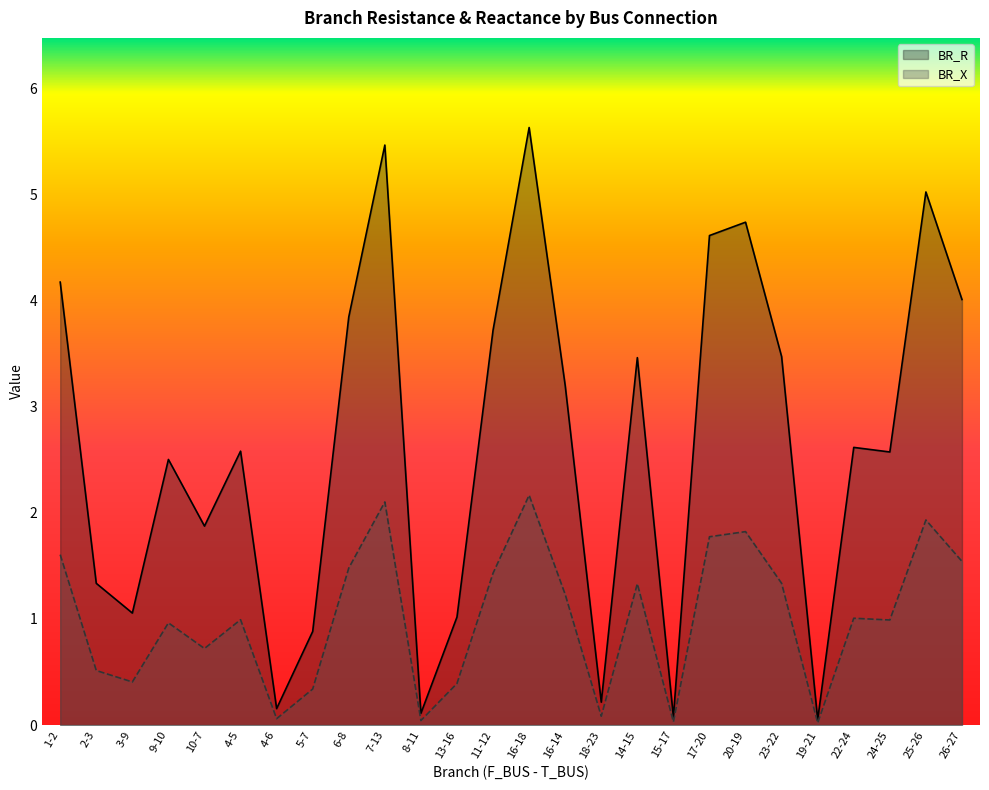

The value of BR_X at 10-7 is 1.1. True or false?

False